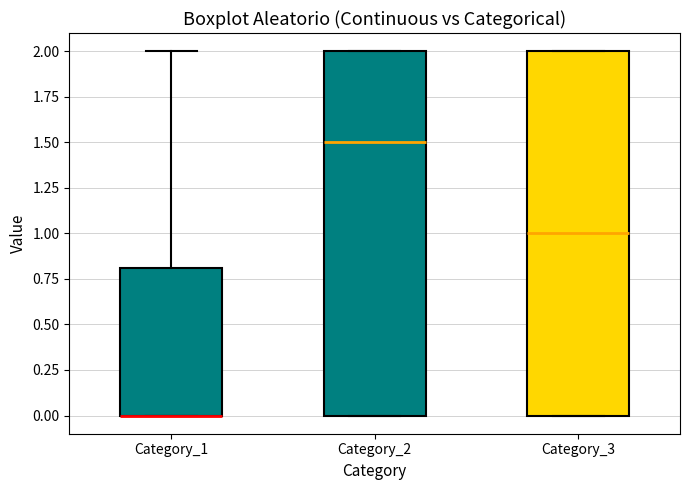

Where does the median line of the box for Category_3 sit on the y-axis? The values are not printed on the chart, so give them approximately, as read against the axis.

1.0